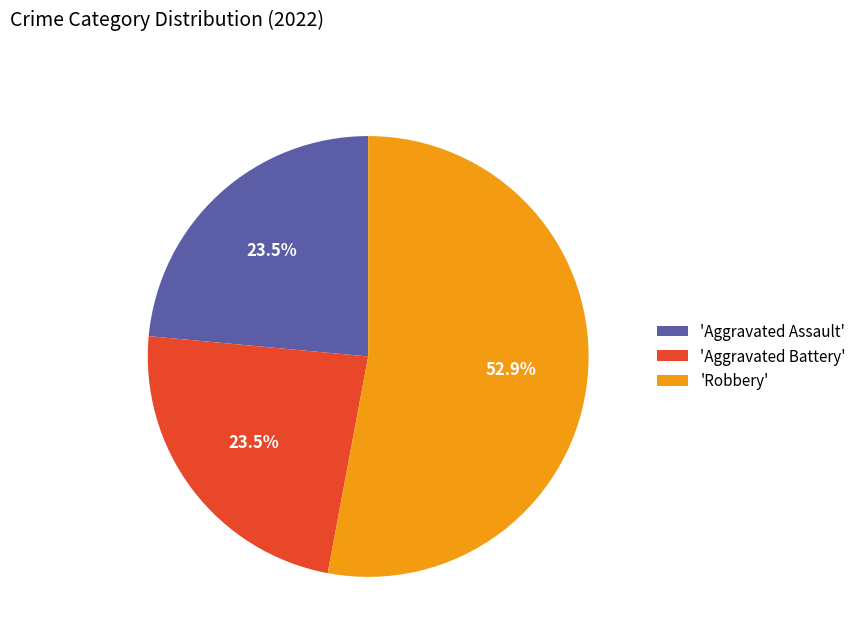

To the nearest percent, what is the average slice percentage?

33%